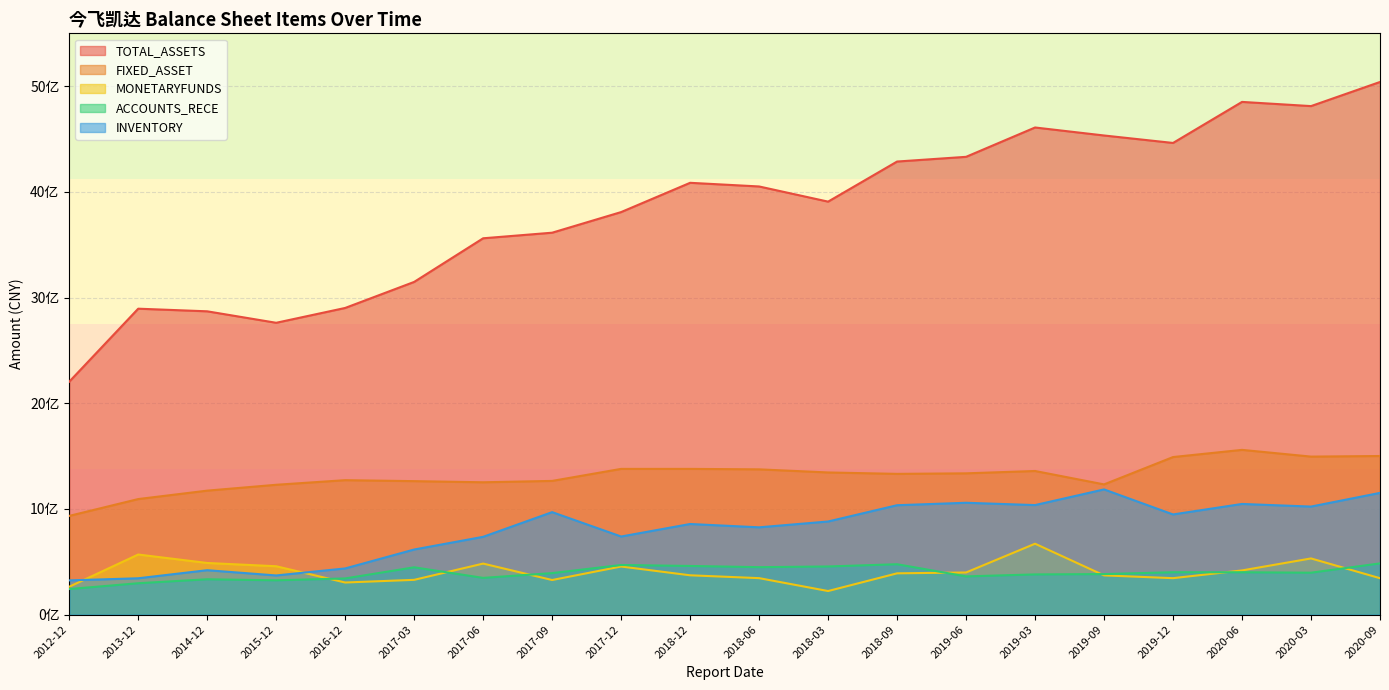

How many values in the FIXED_ASSET series are below 1337091304?

10